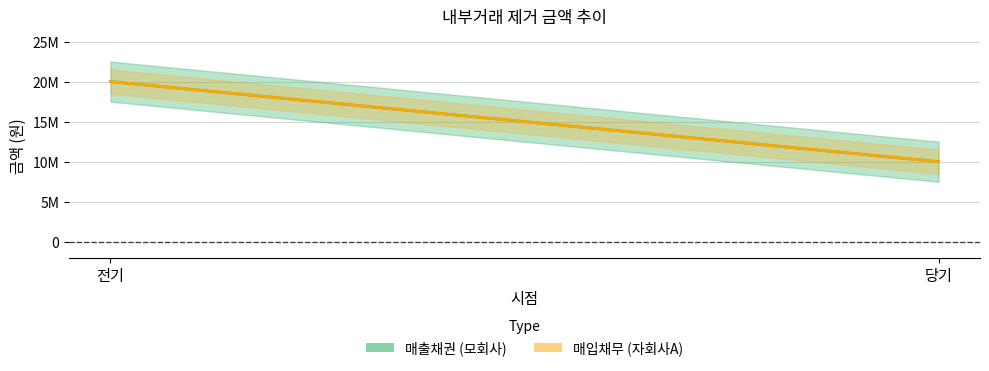

At which label does 매입채무 (자회사A) reach its peak?

전기